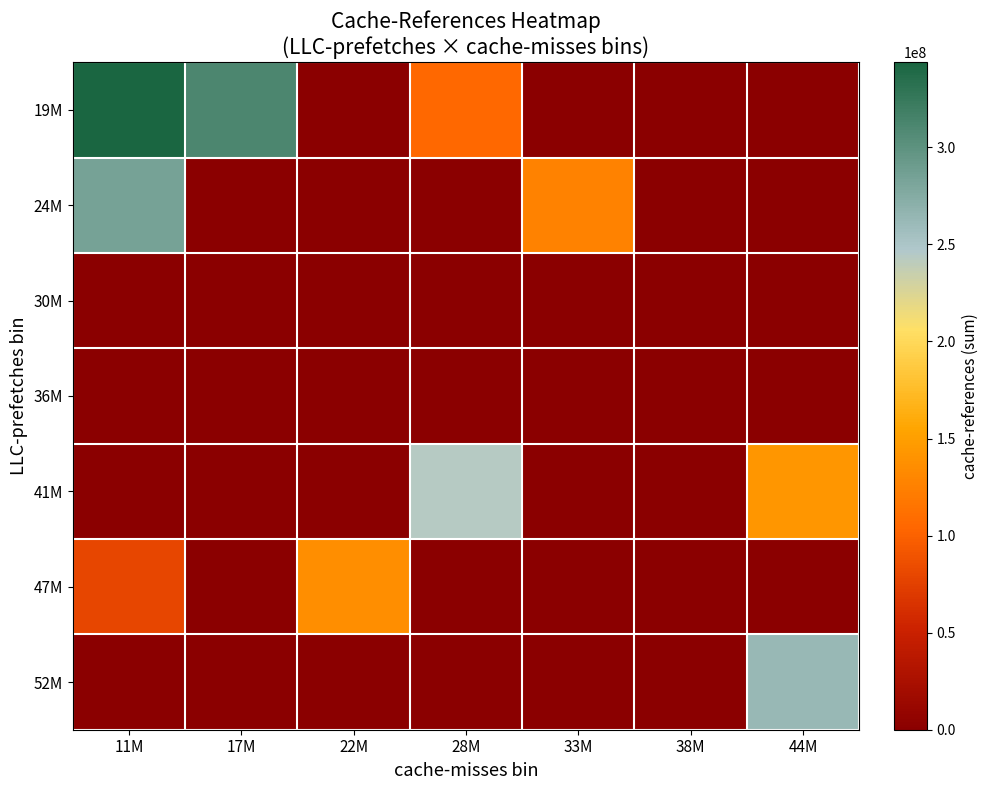

At which category is the sum across all series the highest?

11M